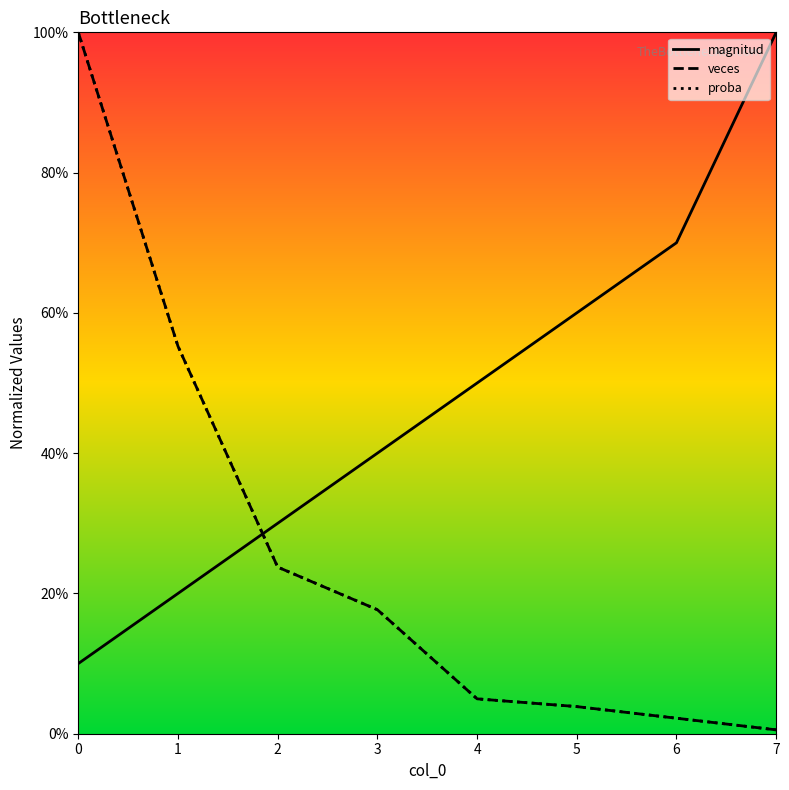

At which category does the chart reach its minimum across all series?

7